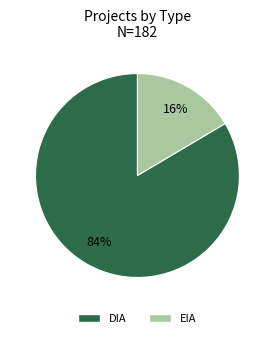

Count the number of slices in the pie.

2